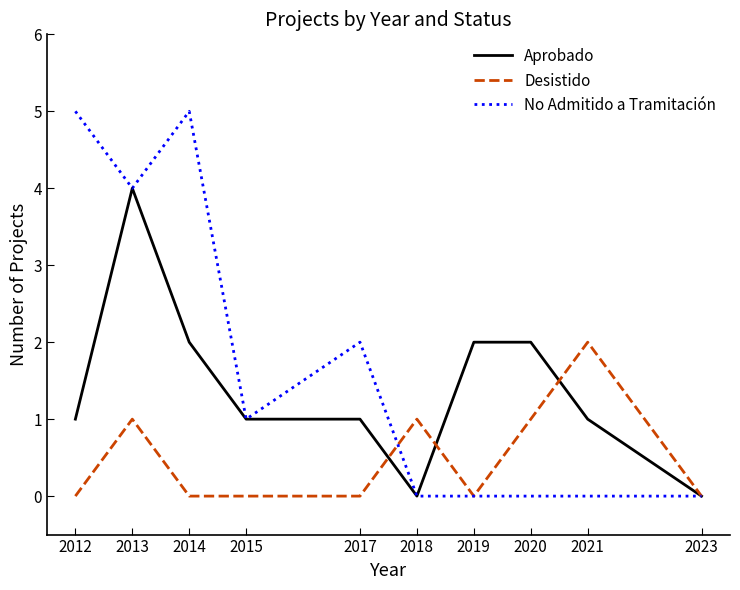

What is the difference between the second highest and second lowest values in the Desistido series?

1